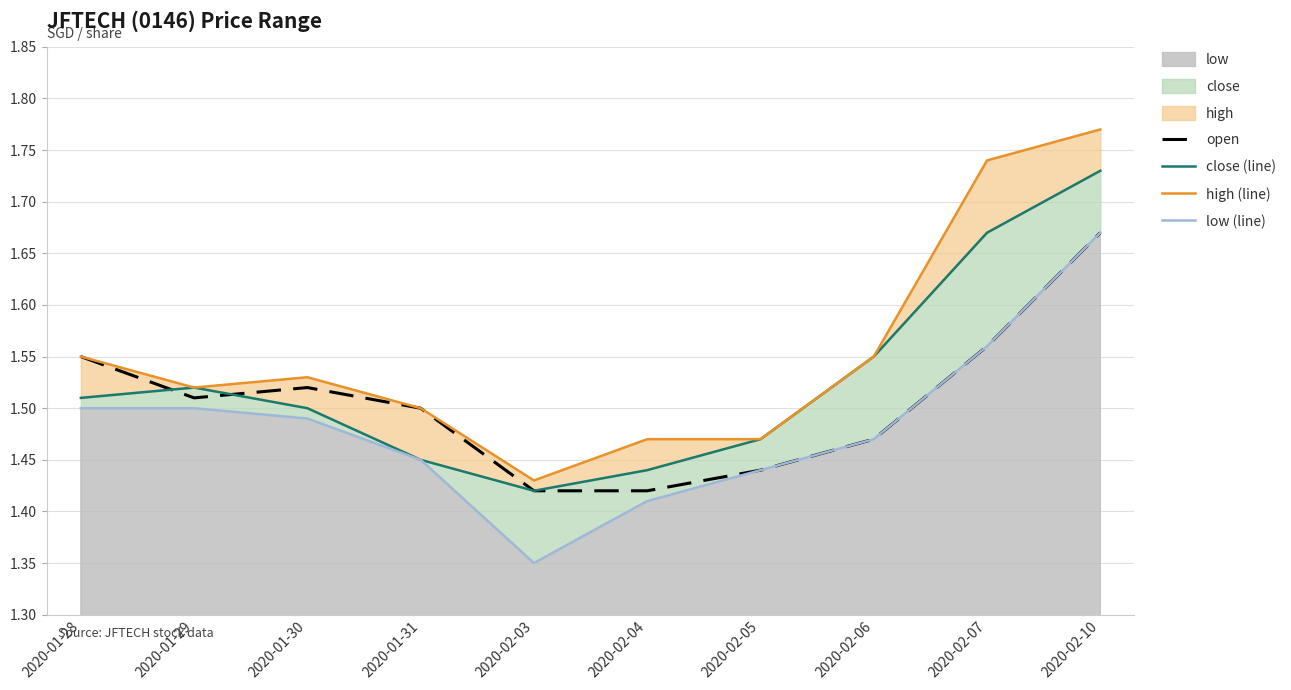

Which series has the largest total across all categories?

high (line)